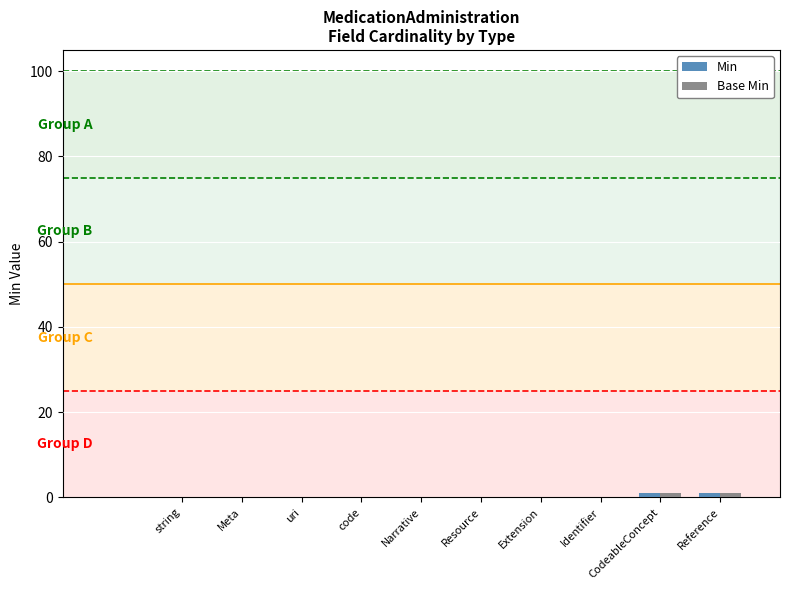

At which category is the sum across all series the highest?

CodeableConcept